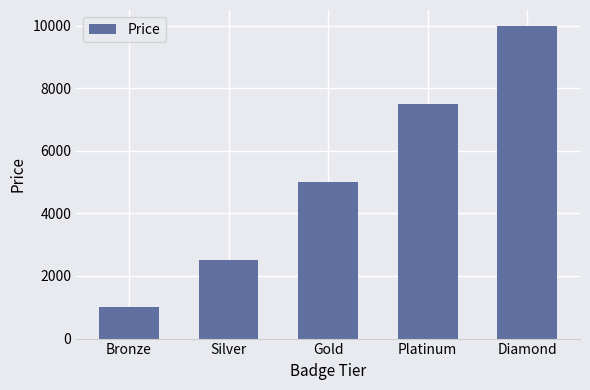

Reading right to left, what are all the values shown in this chart?

10000	7500	5000	2500	1000